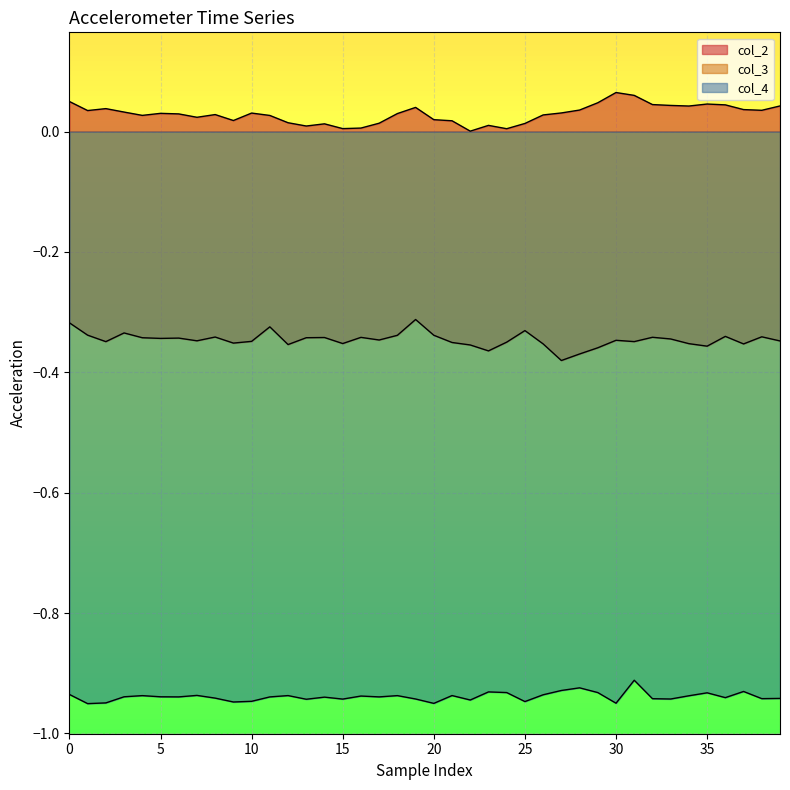

How many lines are shown in the chart?

3